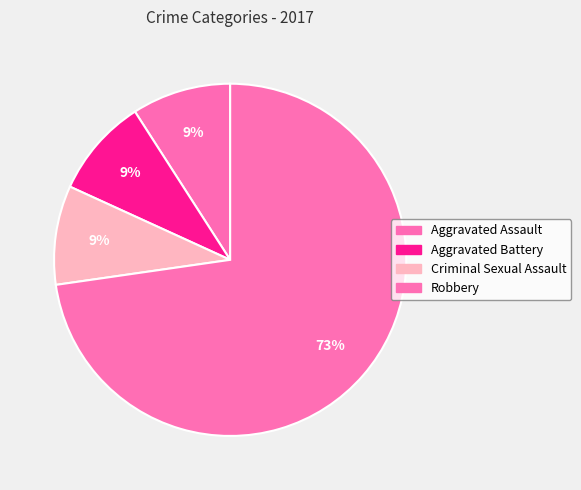

True or false: Criminal Sexual Assault accounts for 23% of the total.

False